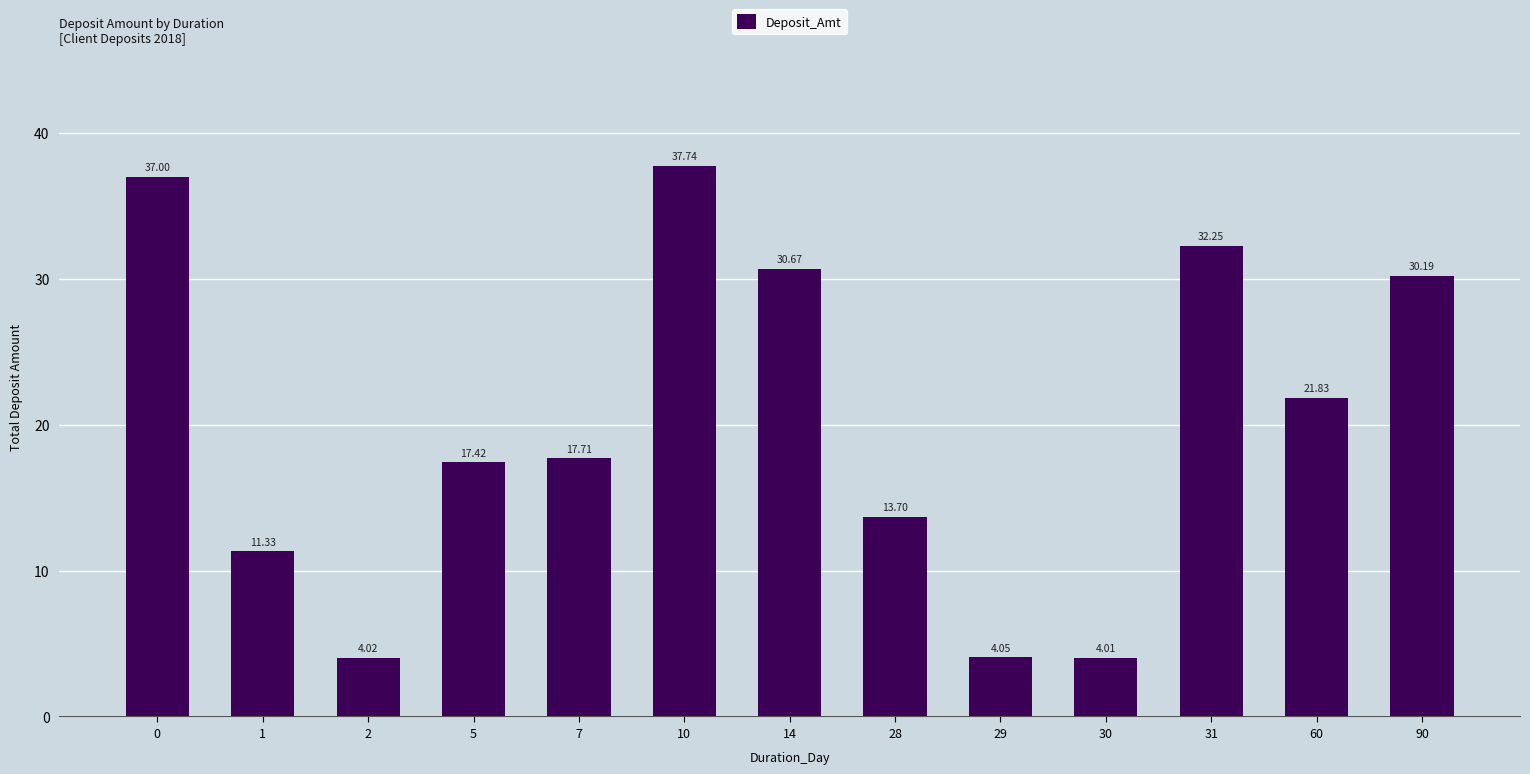

What is the difference between the maximum and minimum values?

33.7